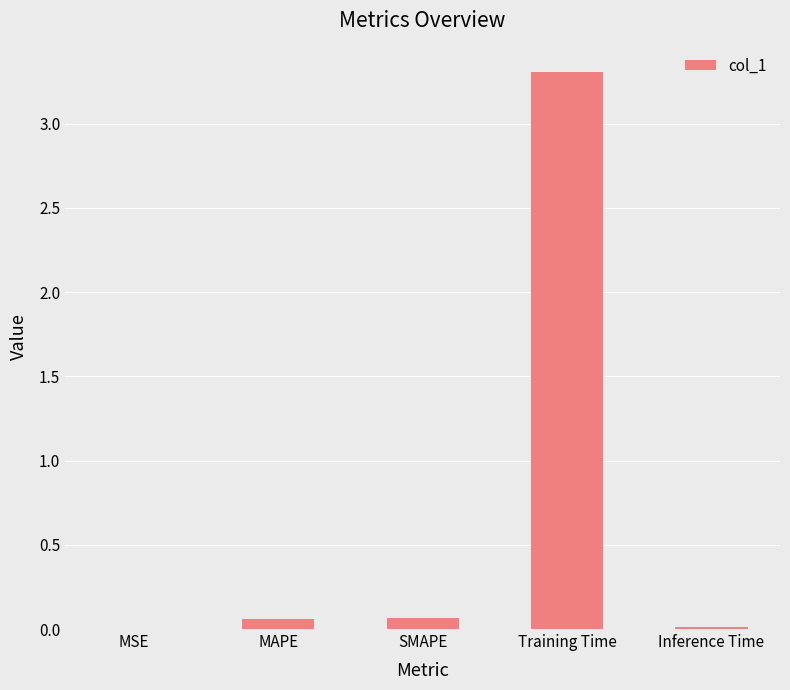

Is it true that the value at Training Time is 1.4?

False